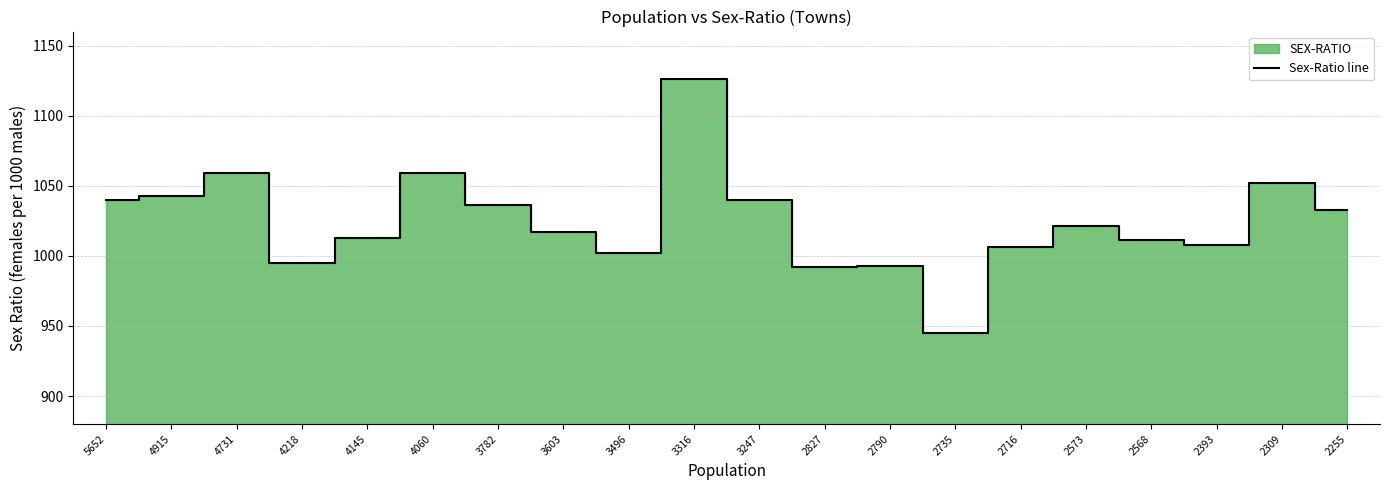

How many series are shown in this chart?

1